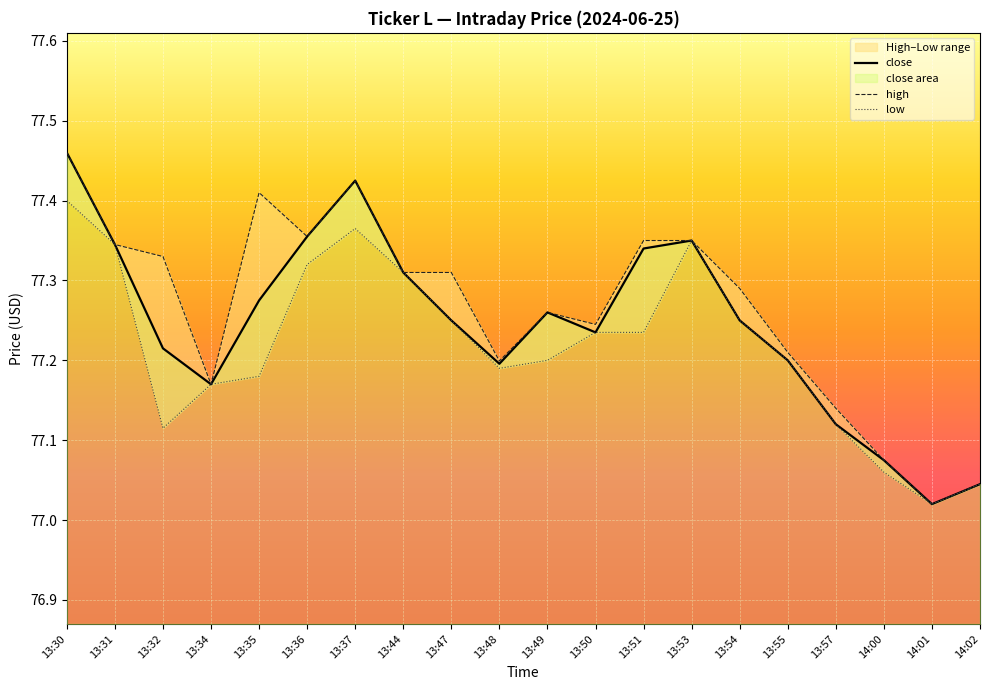

Which series changed the most between 13:34 and 13:44?

close